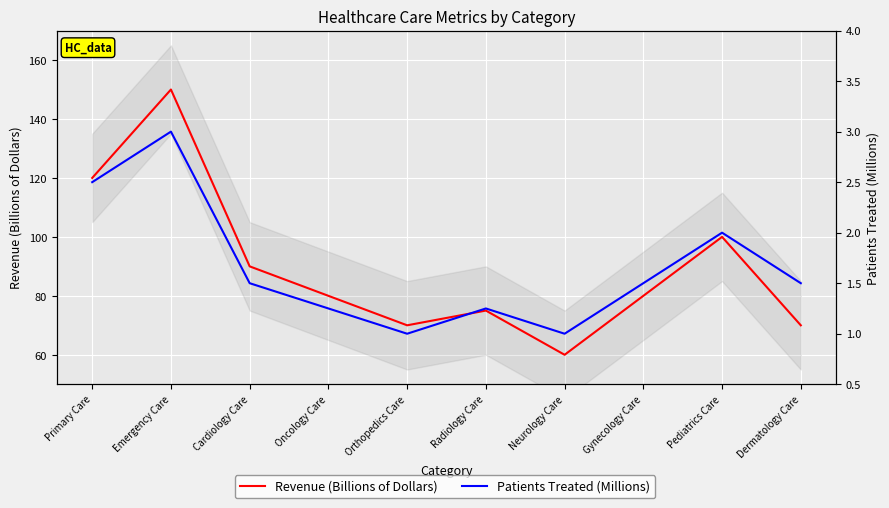

At Primary Care, list the series in order from smallest to largest.

Patients Treated (Millions), Revenue (Billions of Dollars)